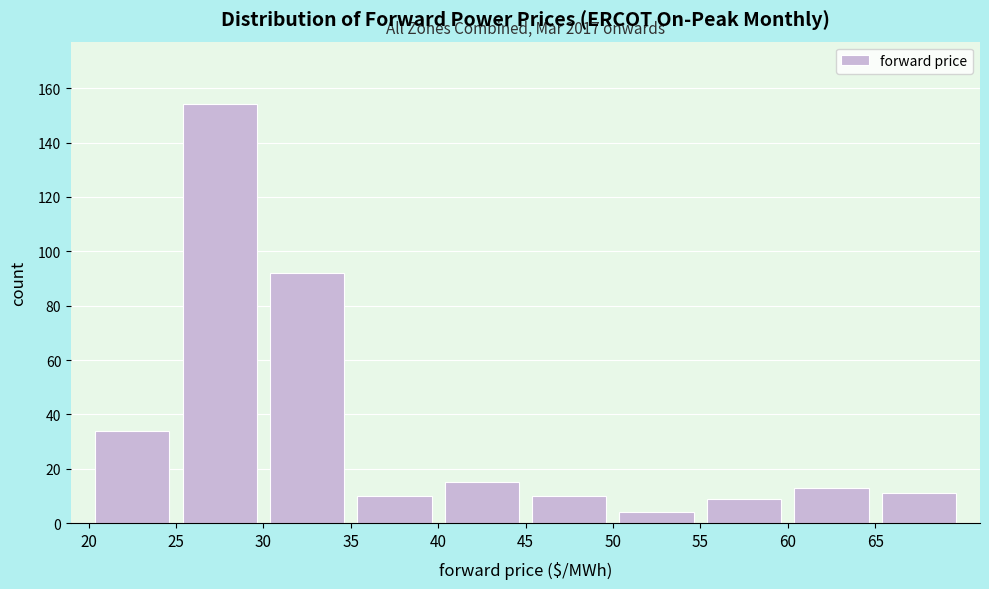

Over which range of the x-axis is the bar tallest?

25 to 30